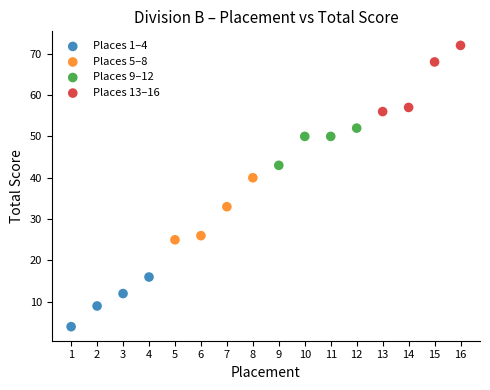

Which series reaches the maximum Y coordinate?

Places 13–16